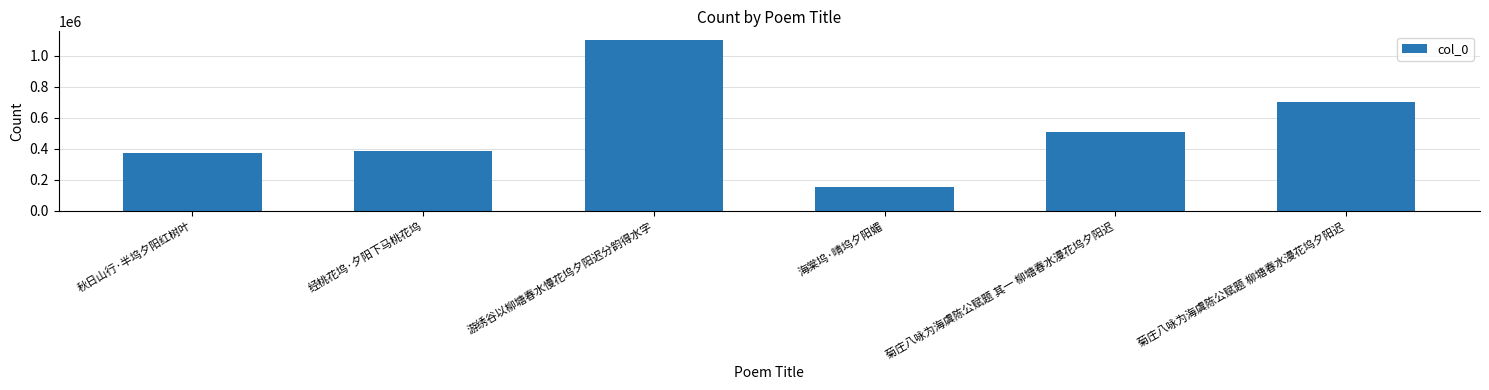

Count the number of categories in the chart.

6